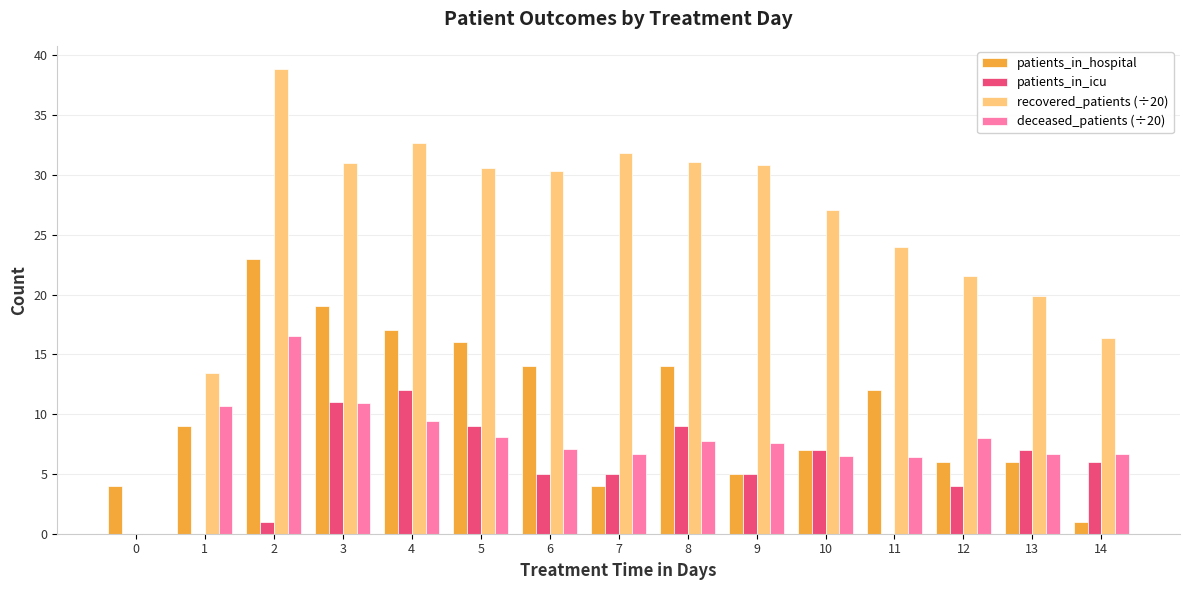

At which label is patients_in_icu closest to 6?

14